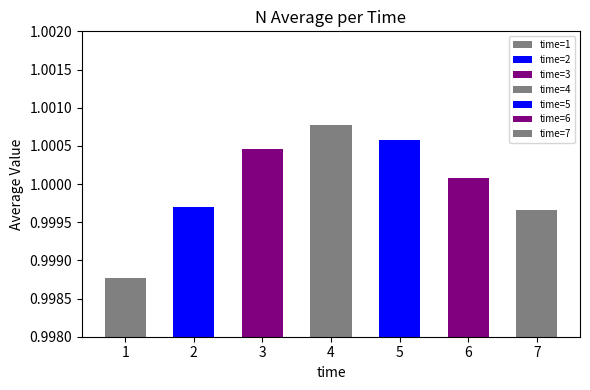

What is the sum of the values at 1 and 4?

2.0